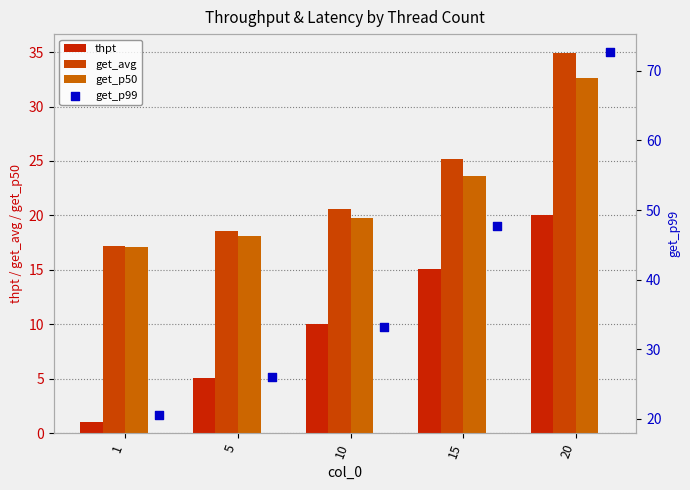

What are all the series names shown in the legend?

thpt, get_avg, get_p50, get_p99